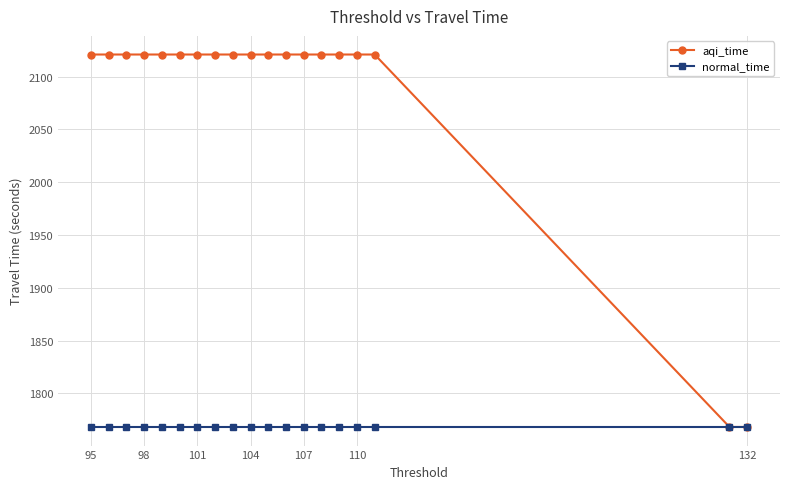

Is it true that normal_time equals 1768.3 at 98?

True